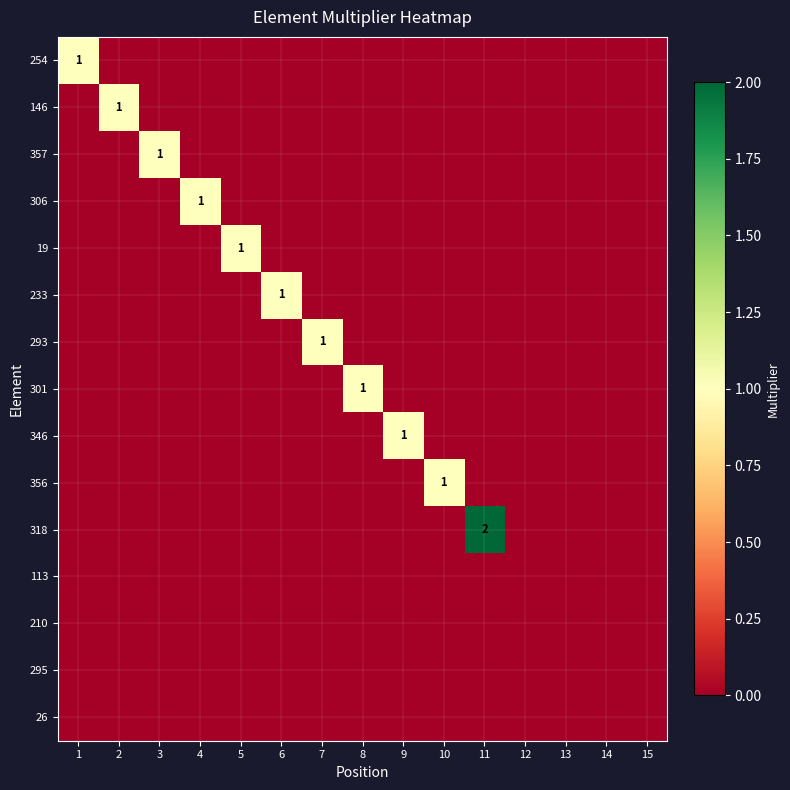

The 146 series shows 2 at 2. True or false?

False